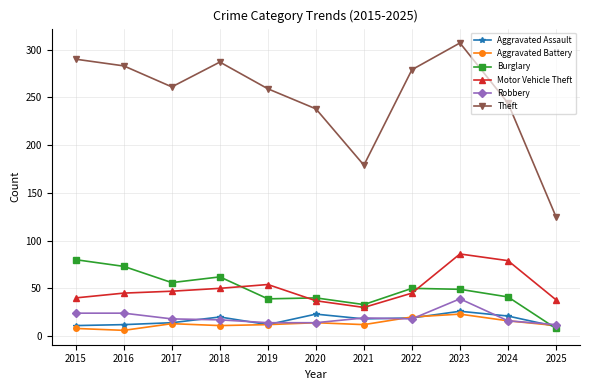

What is the highest value of the Burglary series?

80